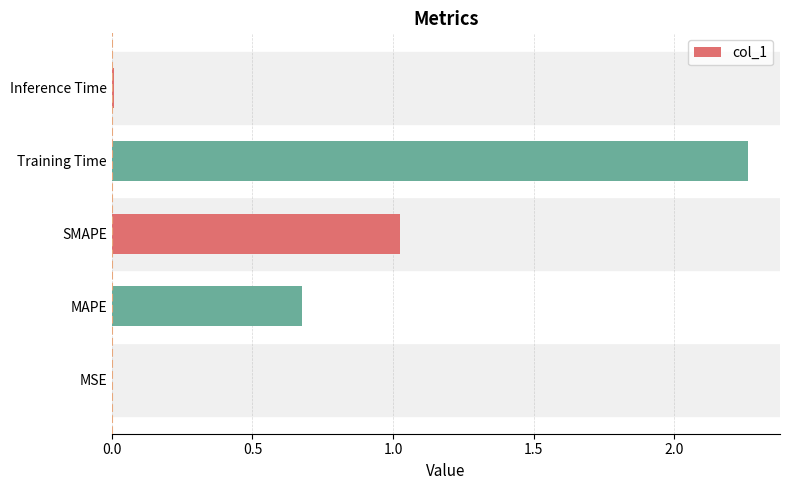

Is it true that the value at MAPE is 0.7?

True